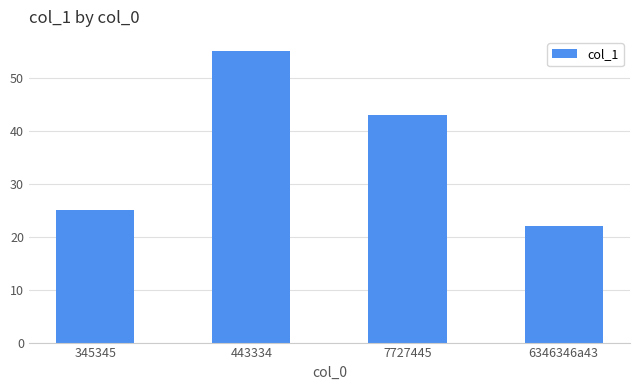

What is the difference between the second highest and minimum values?

21